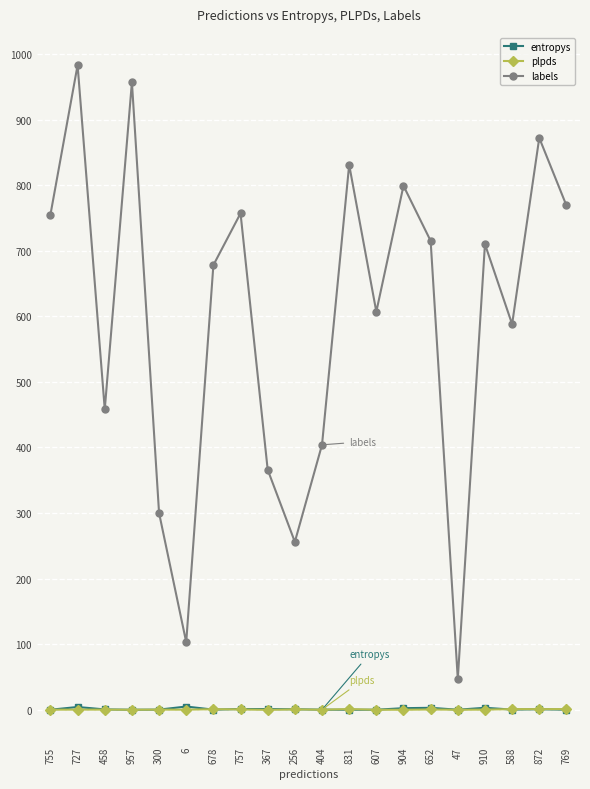

What are all the series names shown in the legend?

entropys, plpds, labels